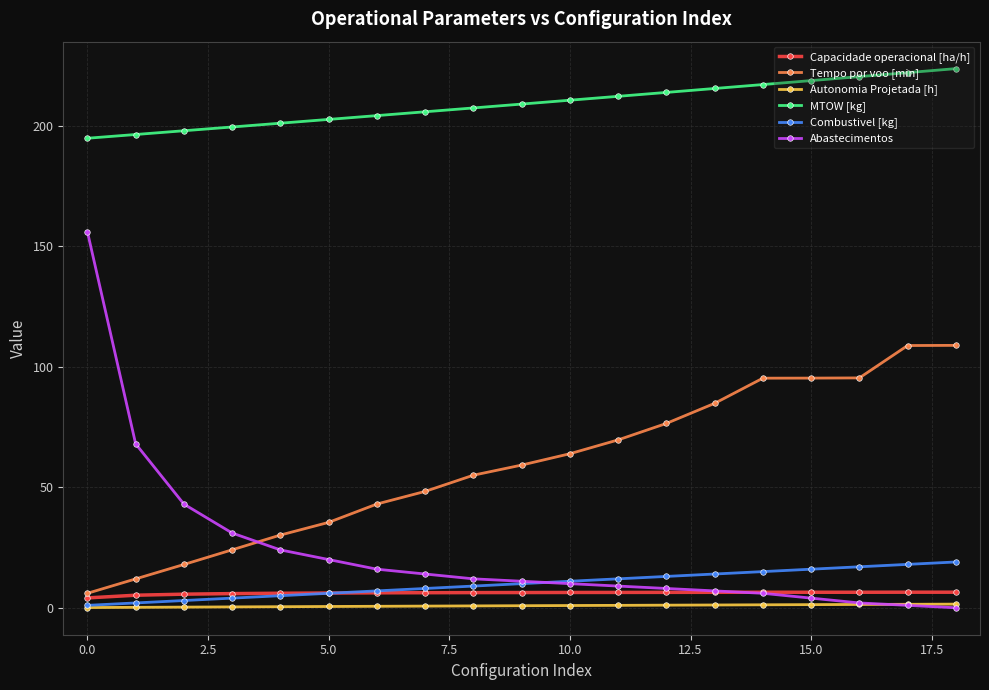

What is the maximum value for Combustivel [kg]?

19.0